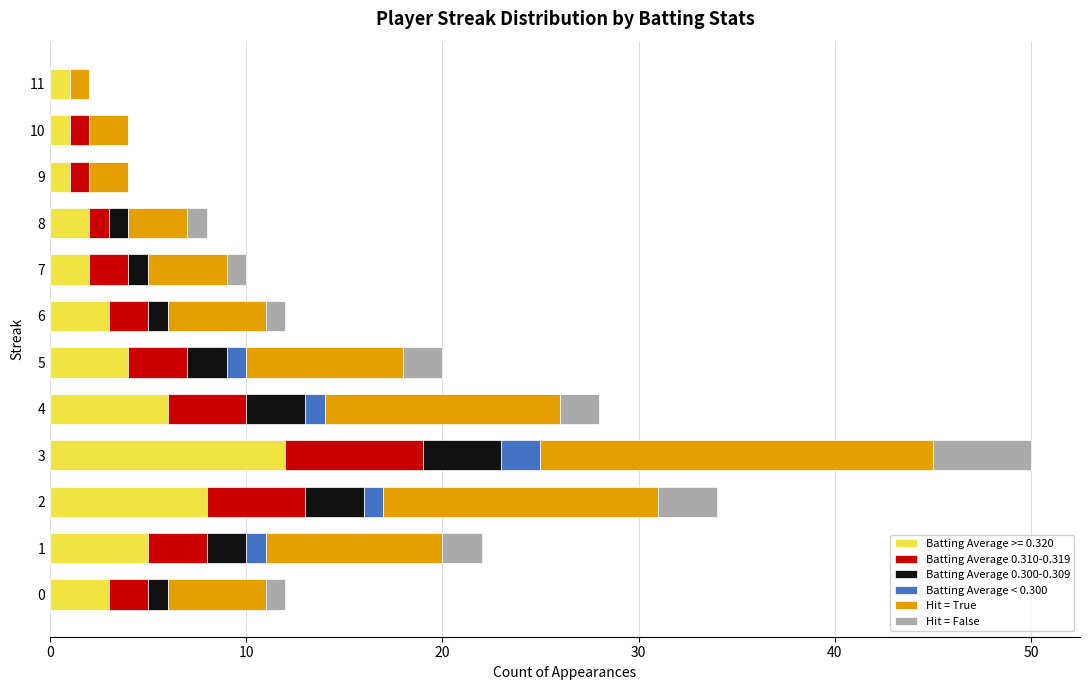

What are all the series names shown in the legend?

Batting Average >= 0.320, Batting Average 0.310-0.319, Batting Average 0.300-0.309, Batting Average < 0.300, Hit = True, Hit = False